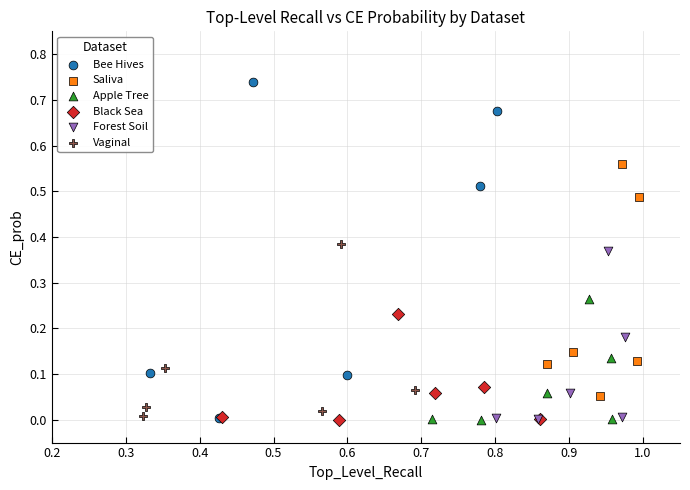

Which series reaches the maximum Y coordinate?

Bee Hives